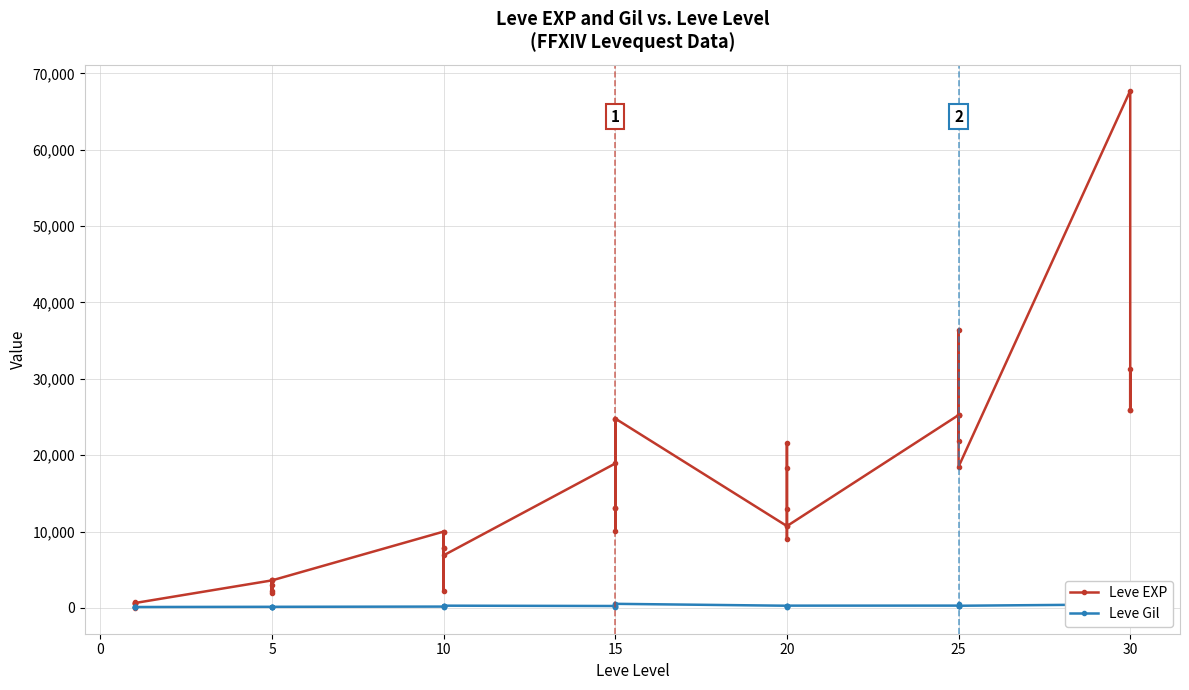

Rank the series by their maximum value, from lowest to highest.

Leve Gil, Leve EXP